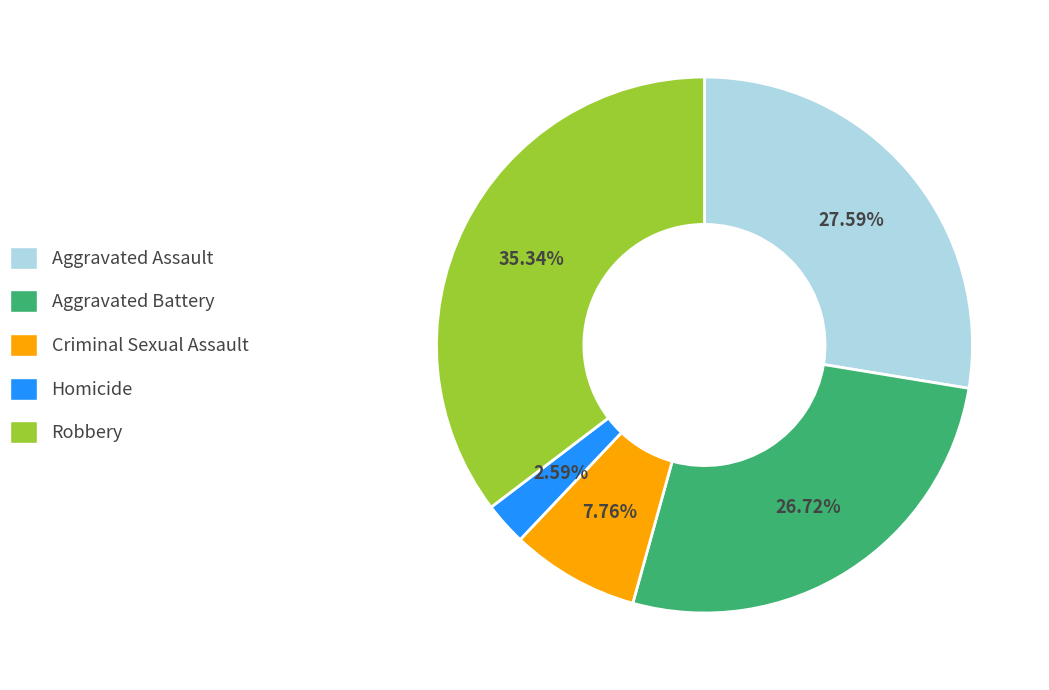

To the nearest percent, what portion does Criminal Sexual Assault represent?

8%